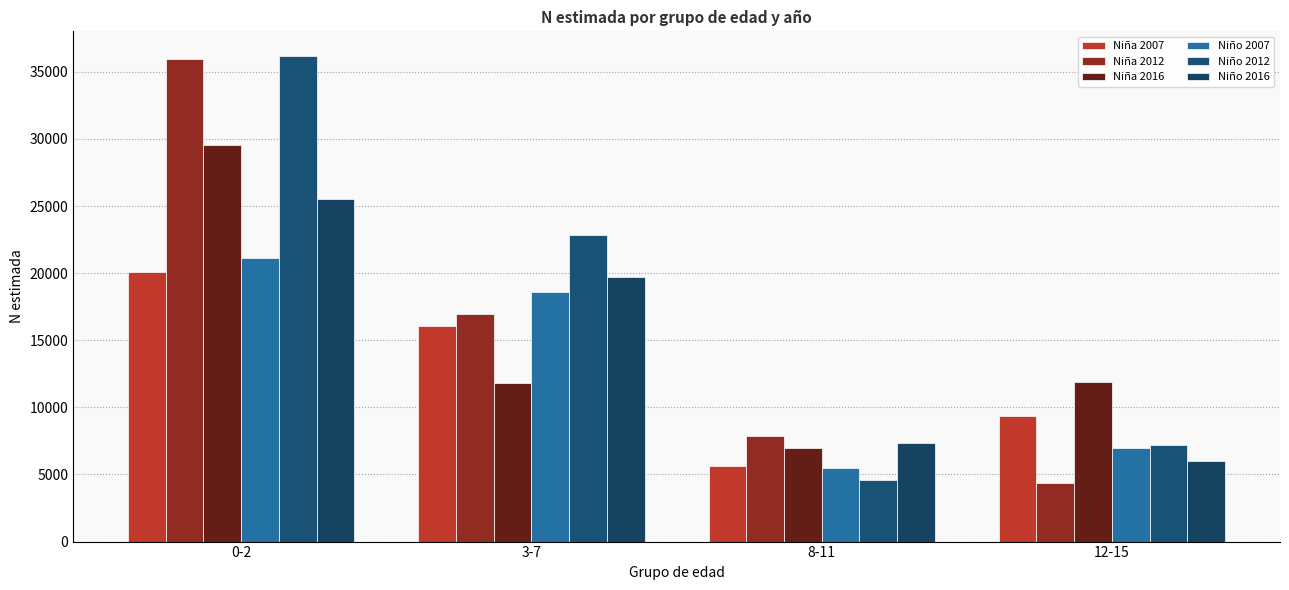

How many data points in Niño 2016 are less than 19733?

2